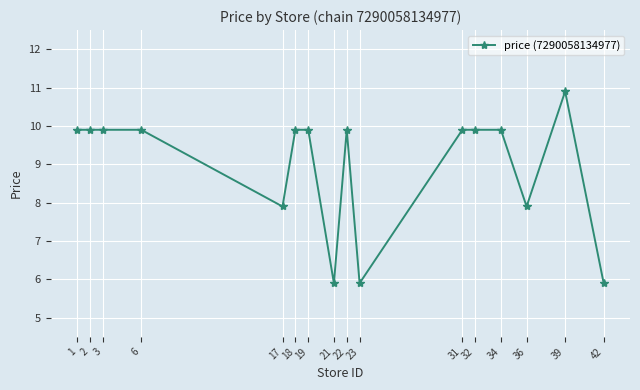

Between 3 and 36, which is larger?

3